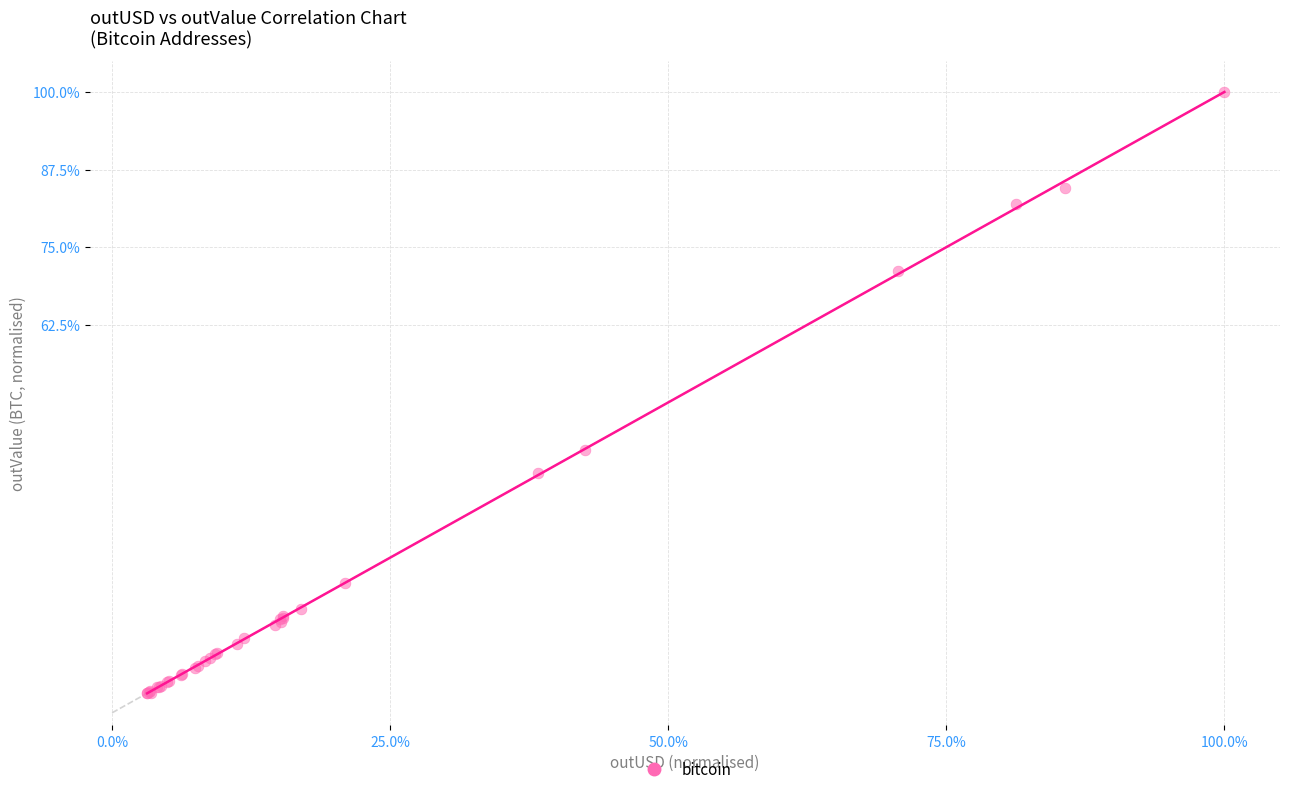

What Y value in the scatter plot is closest to 51?

42.4